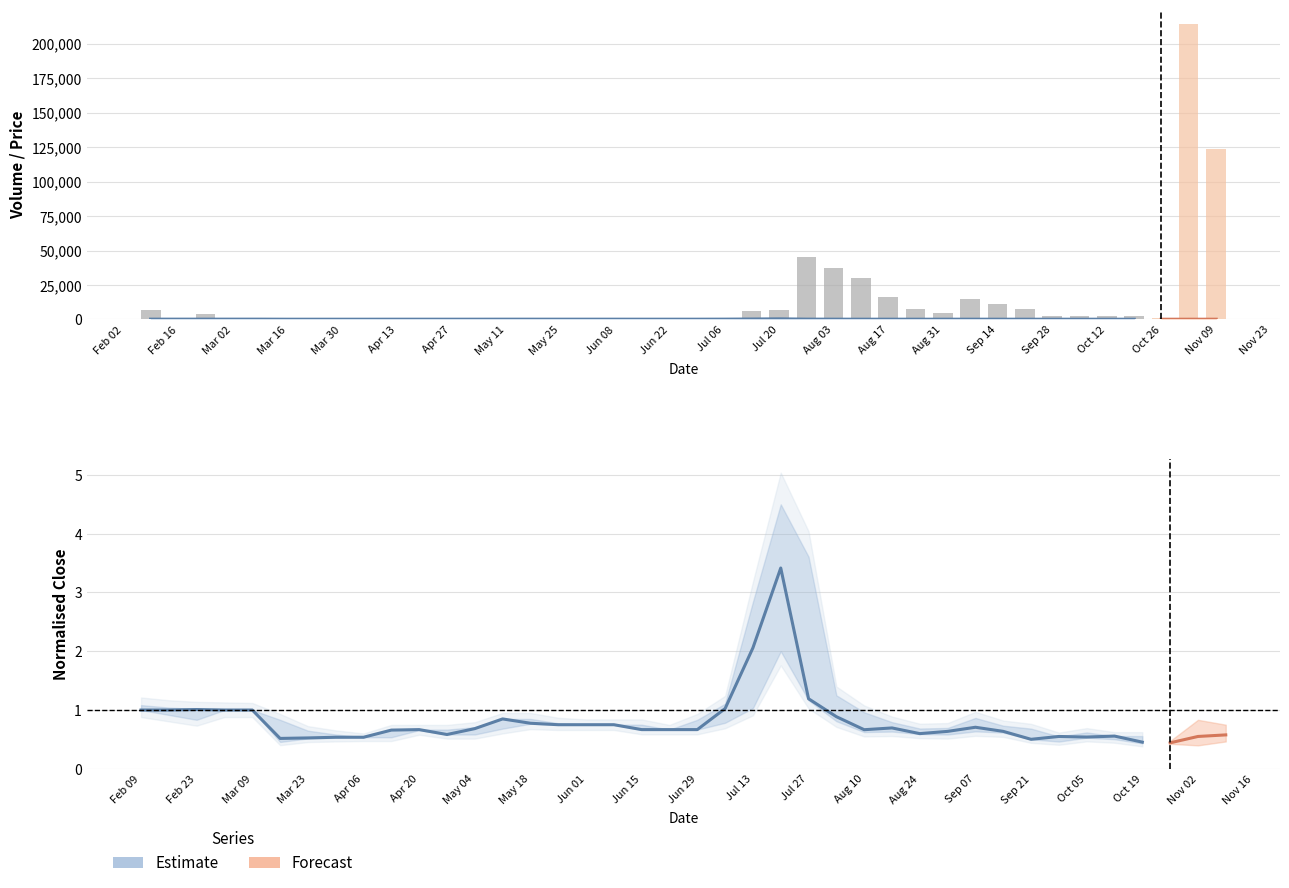

The Low series shows 15.1 at 33. True or false?

False